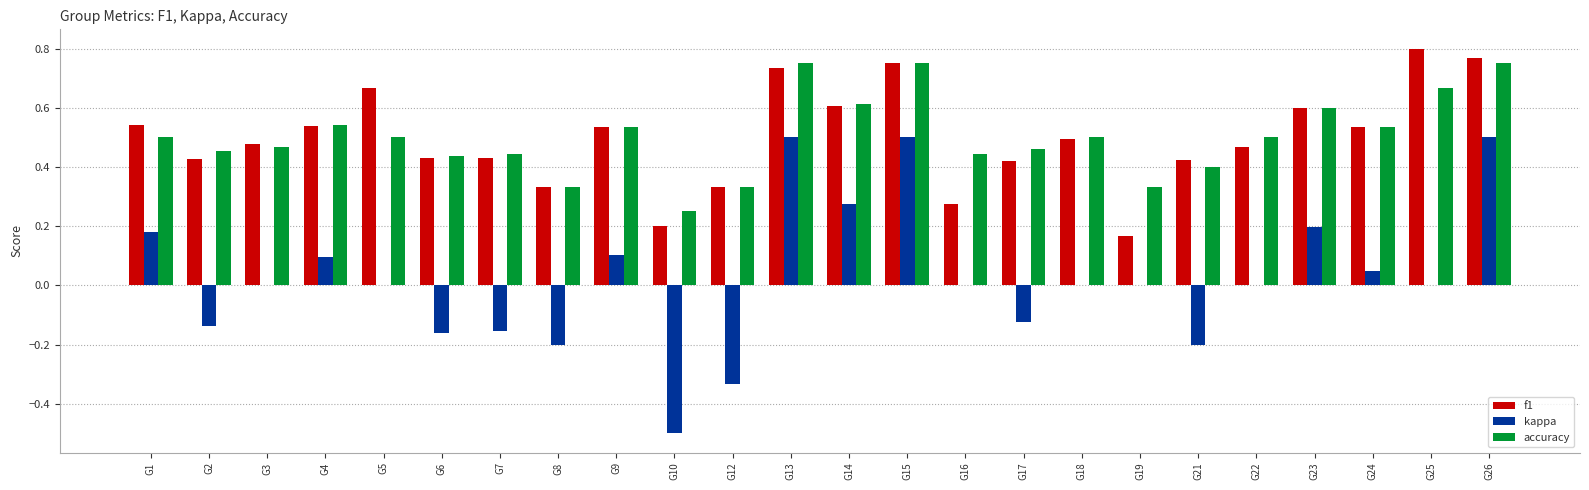

True or false: kappa has a value of -0.6 at G22.

False